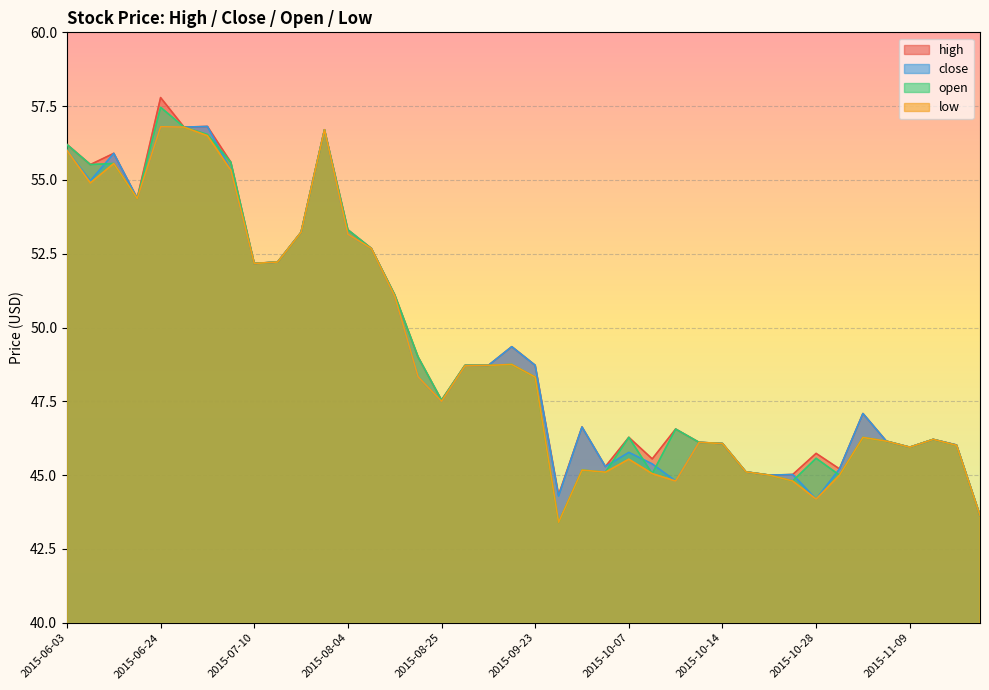

At which category does close reach its first local valley?

2015-06-04